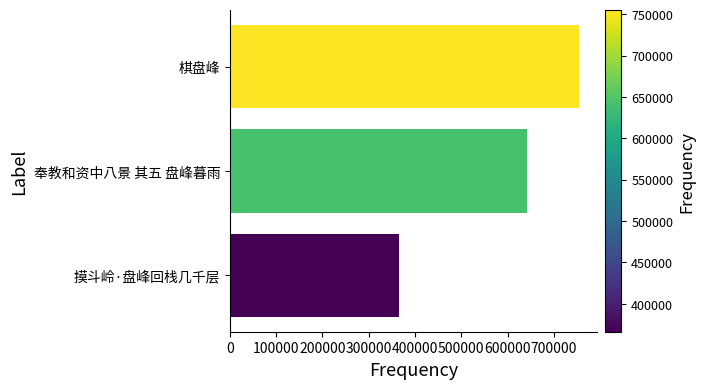

What is the greatest value displayed?

754494